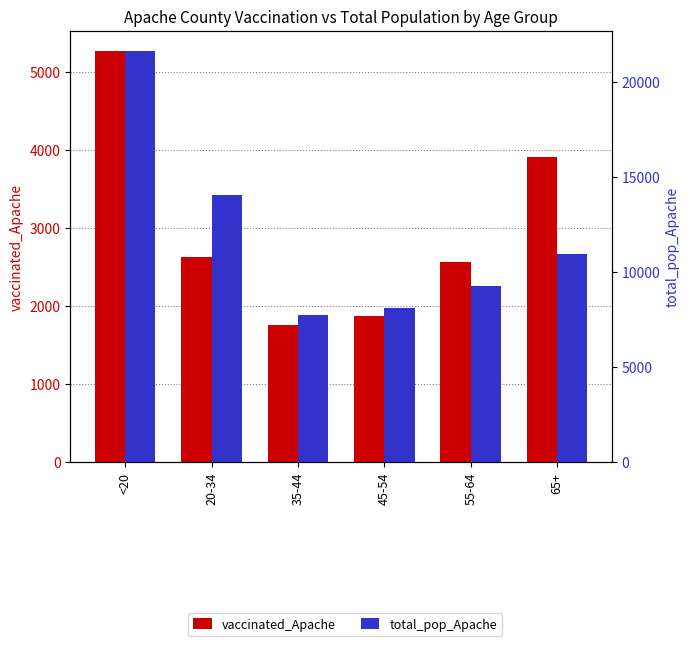

What is the difference between the total_pop_Apache values at 55-64 and 45-54?

1128